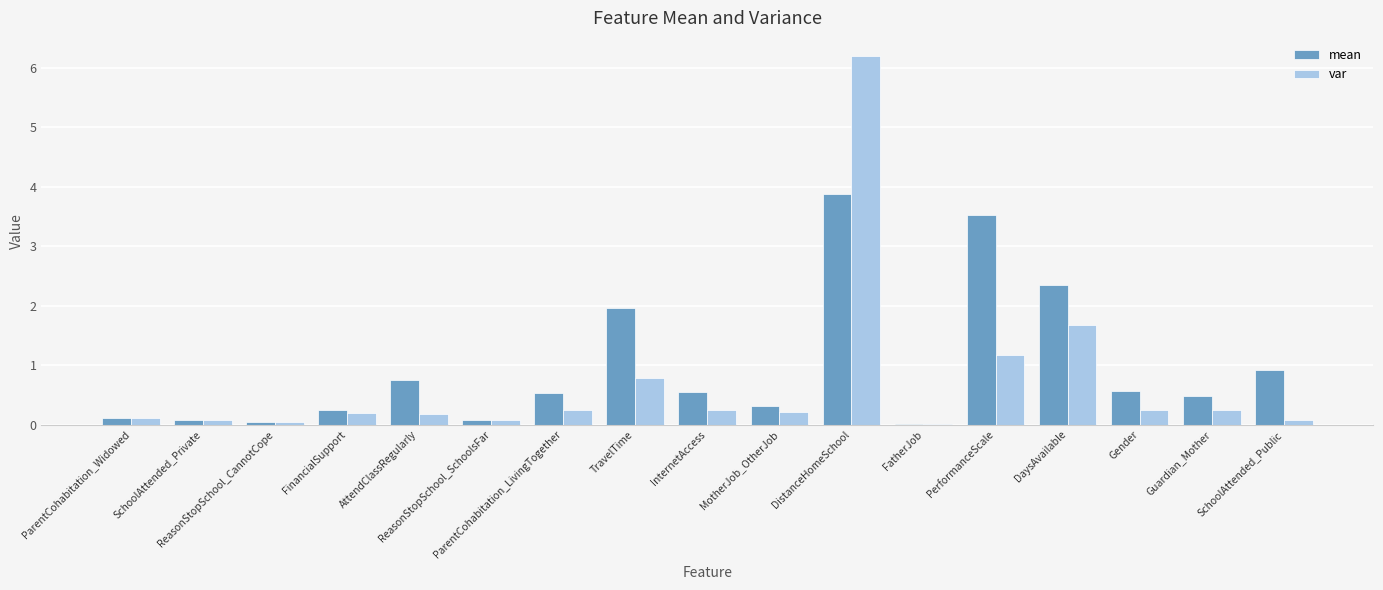

The value of var at TravelTime is 0.8. True or false?

True